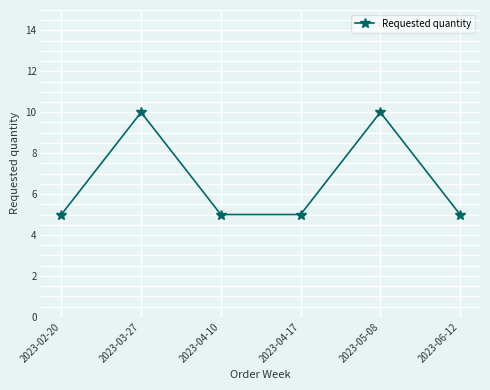

Count the number of data series in this chart.

1